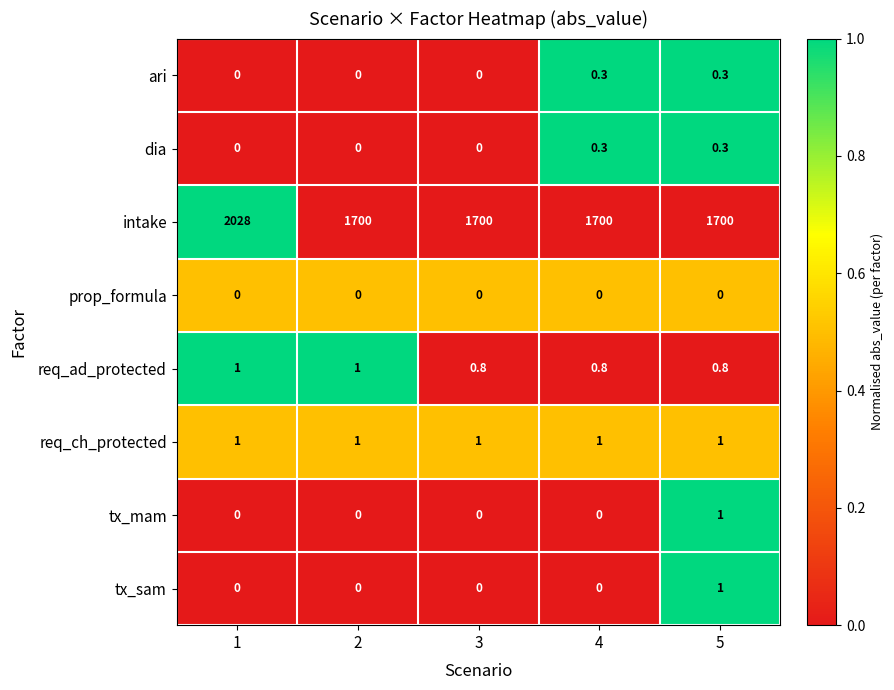

What is the highest value of the intake series?

2028.0